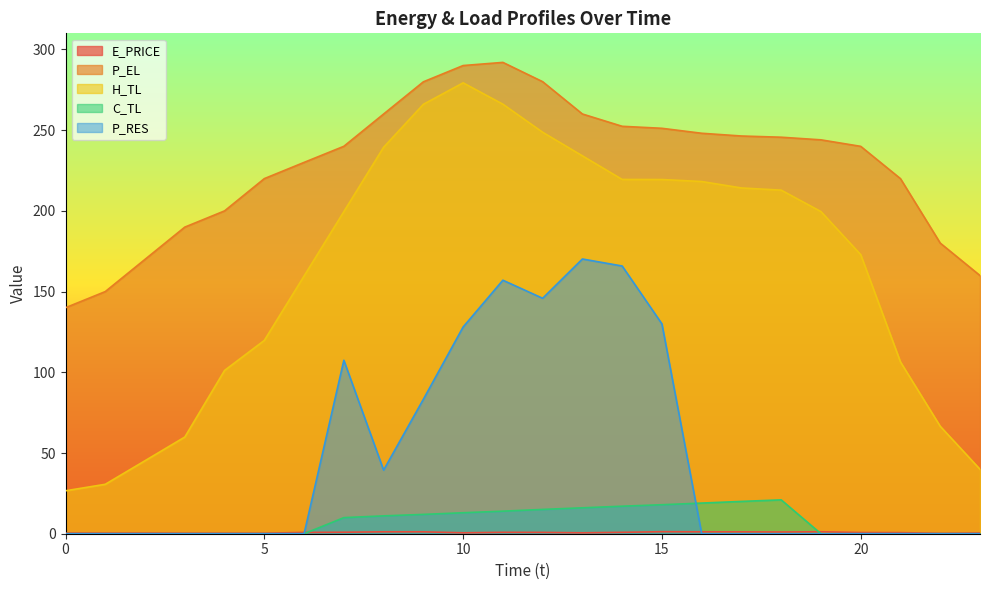

What is the total value across all series at 4?

301.5